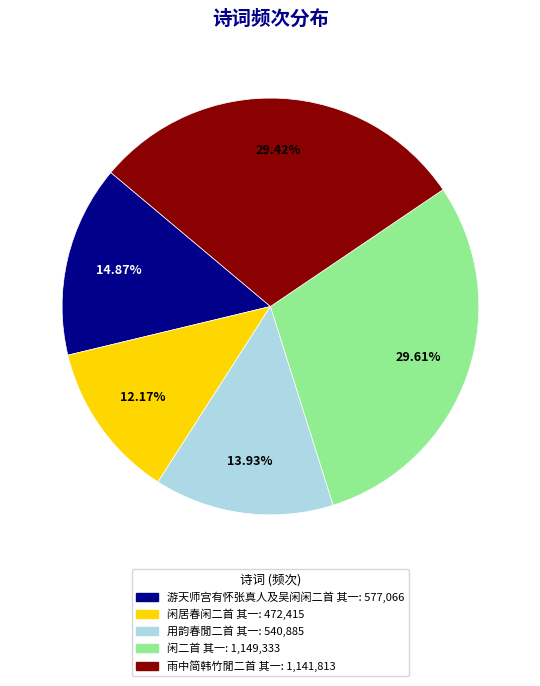

The 游天师宫有怀张真人及吴闲闲二首 其一 slice represents 15% of the pie. True or false?

True